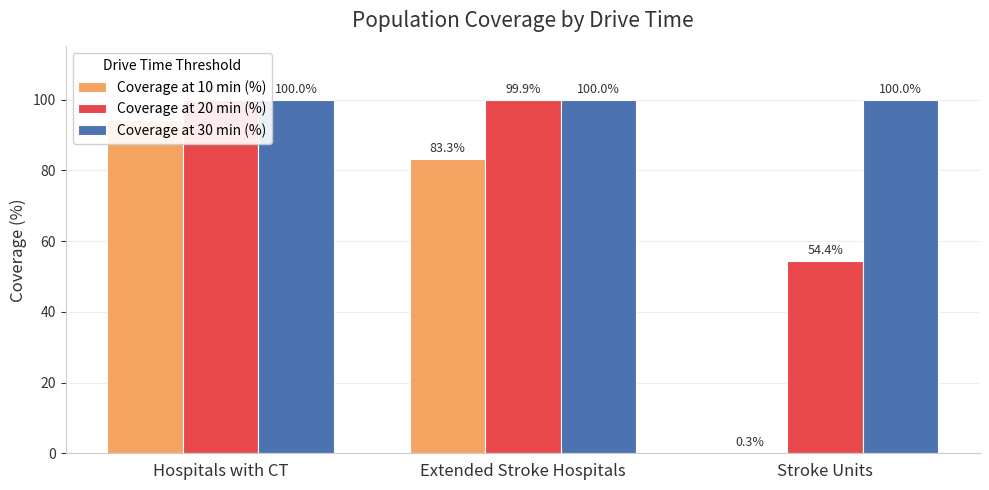

What is the minimum value shown in the chart?

0.3